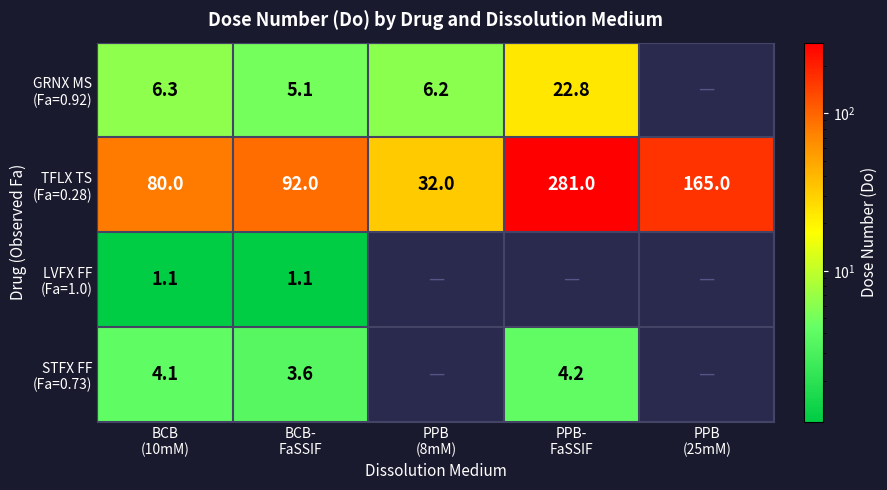

What is the highest value of the STFX FF (Fa=0.73) series?

4.2